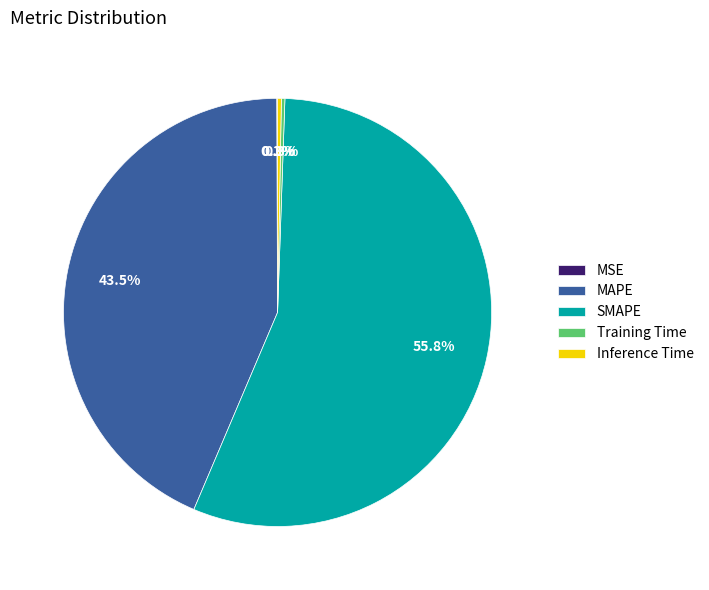

Is Inference Time the majority of the pie?

No